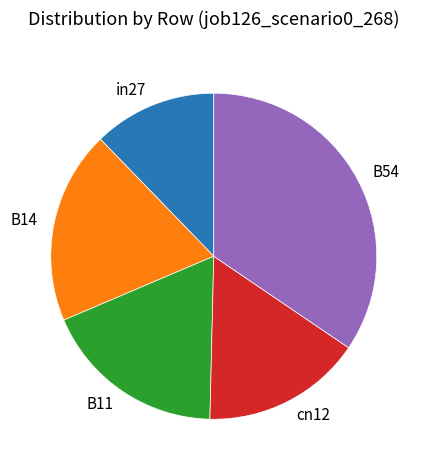

Rank the categories by value from lowest to highest.

in27, cn12, B11, B14, B54